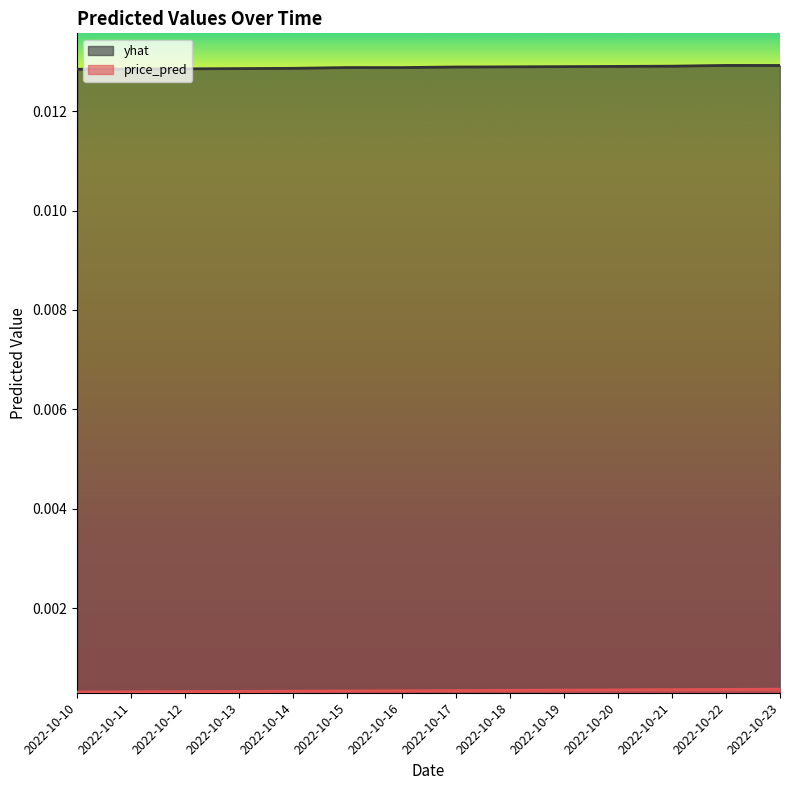

True or false: yhat has a value of 0.0 at 2022-10-23.

True